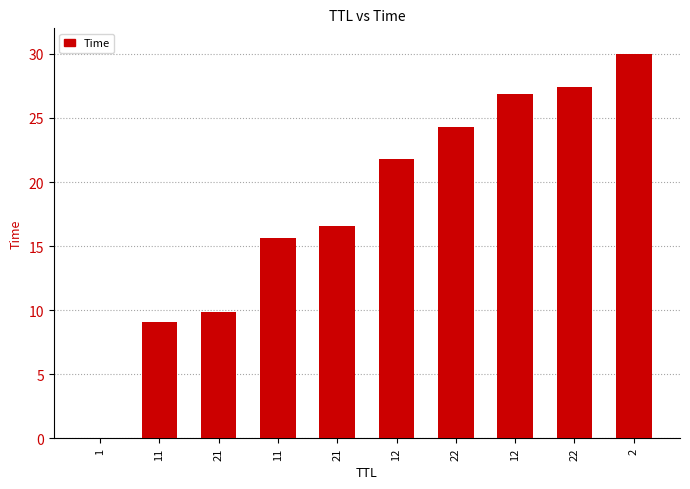

Are the bars horizontal?

No